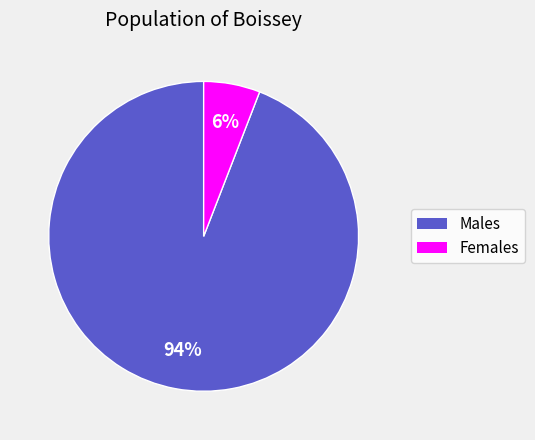

Is there a majority slice in this chart?

Yes